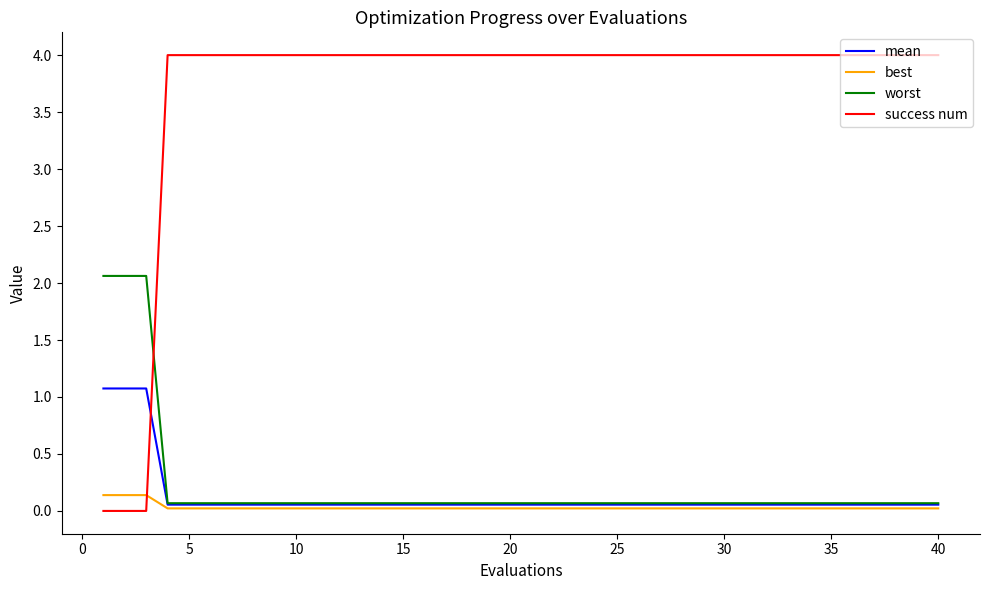

Which series has the widest spread of values?

success num